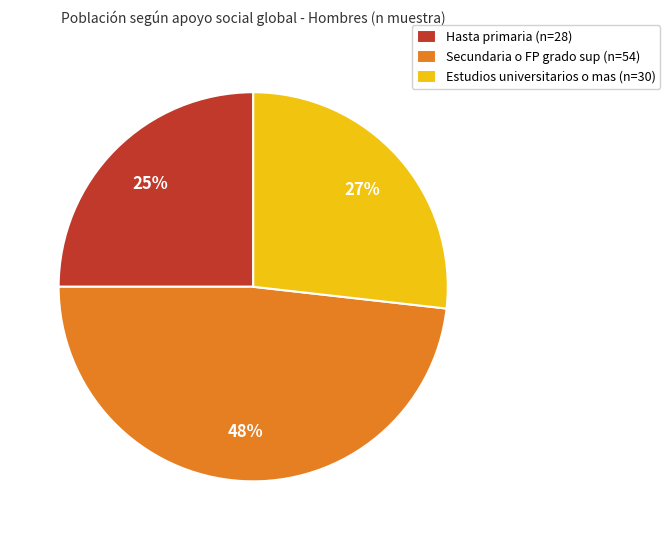

To the nearest percent, what is the combined percentage of Secundaria o FP grado sup (n=54) and Estudios universitarios o mas (n=30)?

75%